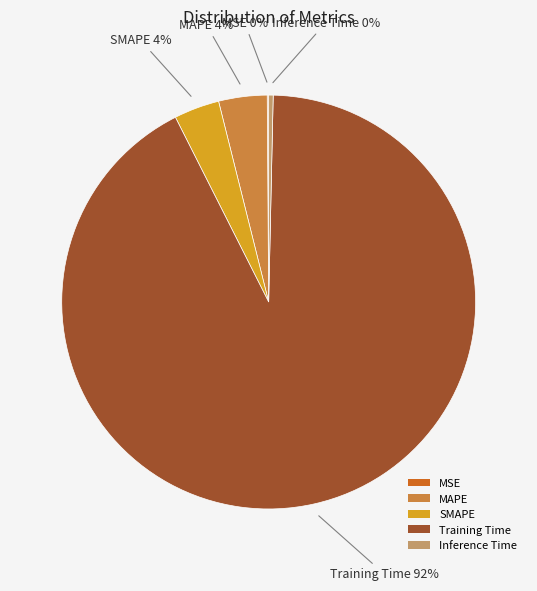

To the nearest percent, what percentage of the pie is Training Time?

92%